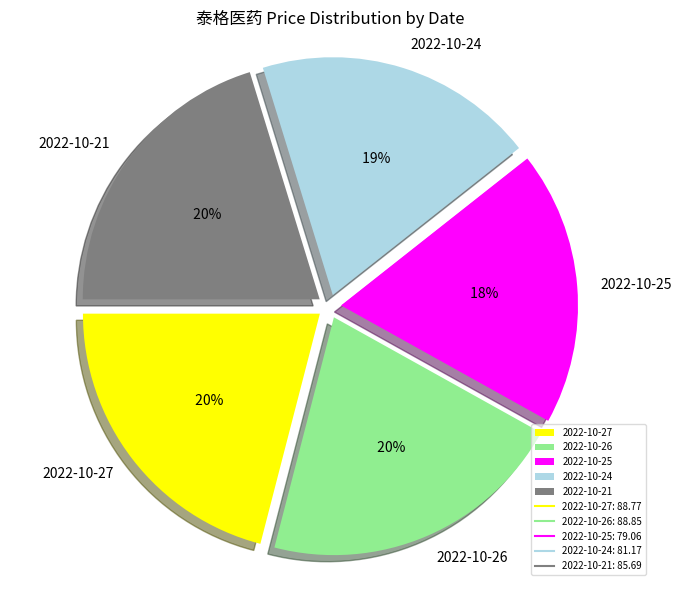

Does 2022-10-27 account for over 50% of the chart?

No